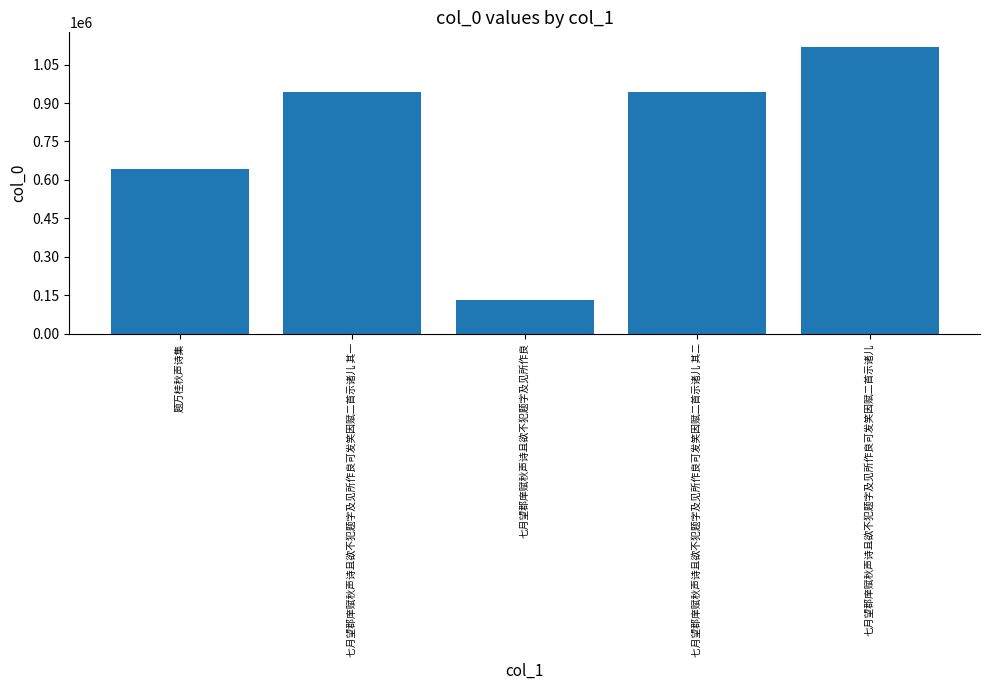

How many bars are there in total?

5